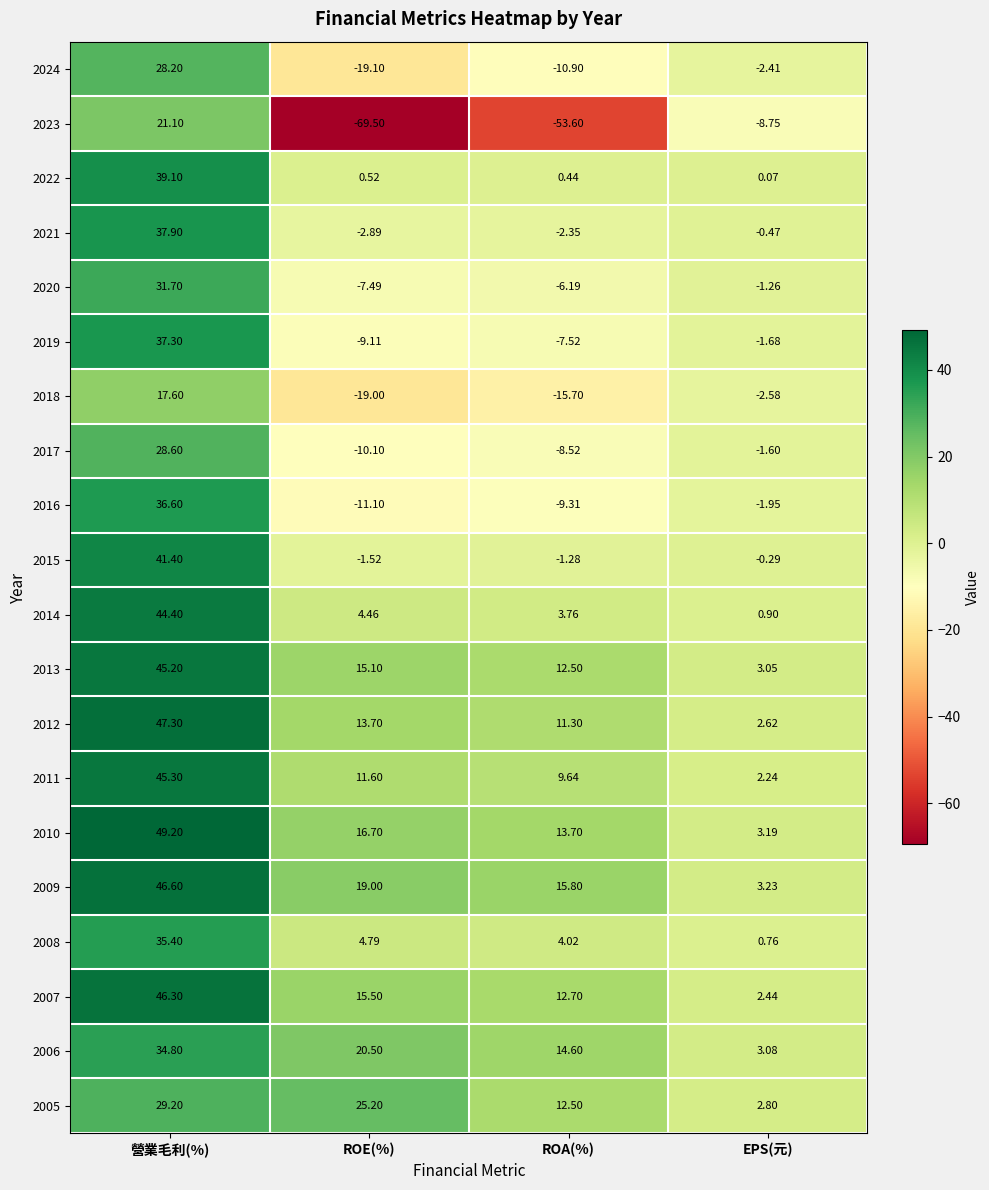

Rank the categories by 2018 value from lowest to highest.

ROE(%), ROA(%), EPS(元), 營業毛利(%)